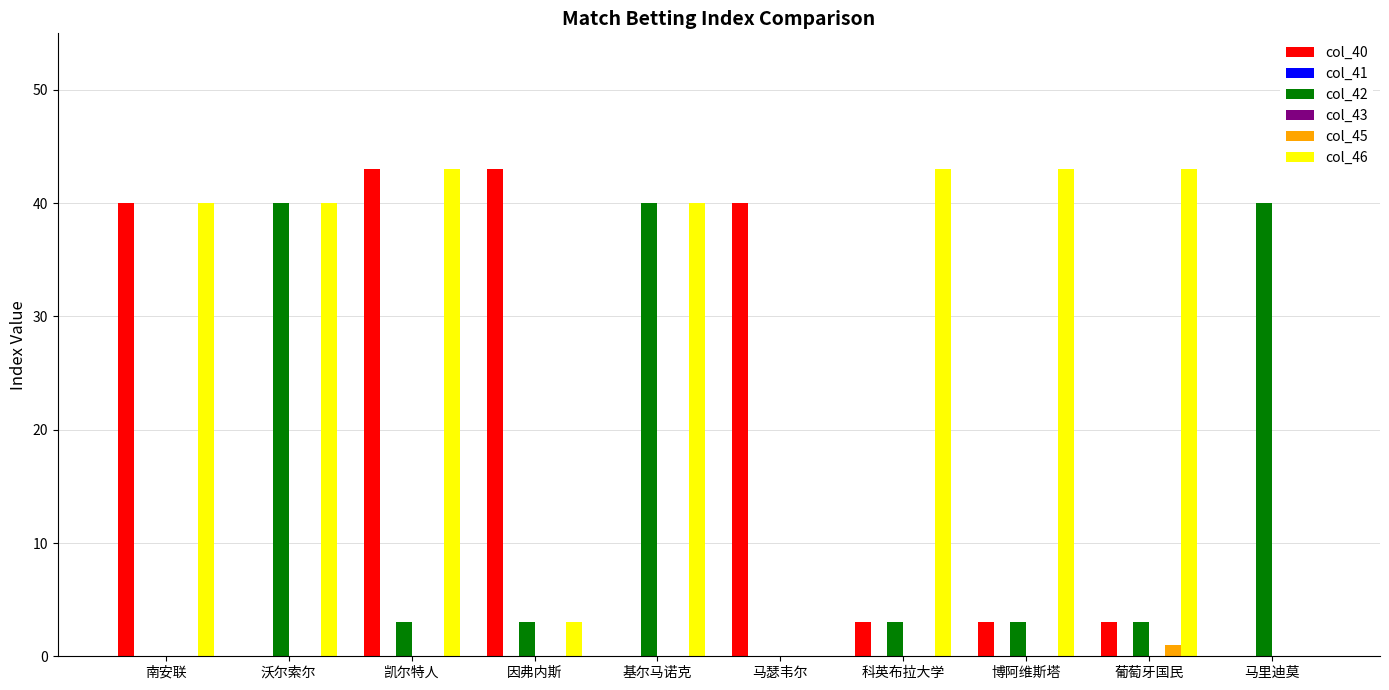

At how many categories does at least one series exceed 5?

10